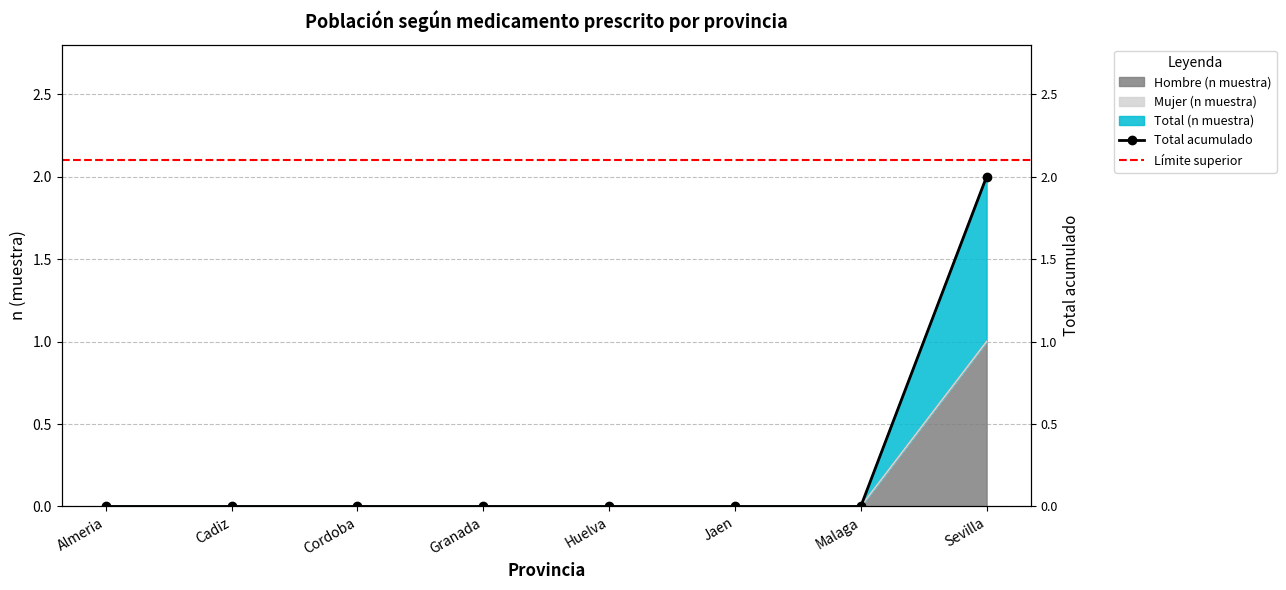

What is the label of the 3rd point from the right?

Jaen